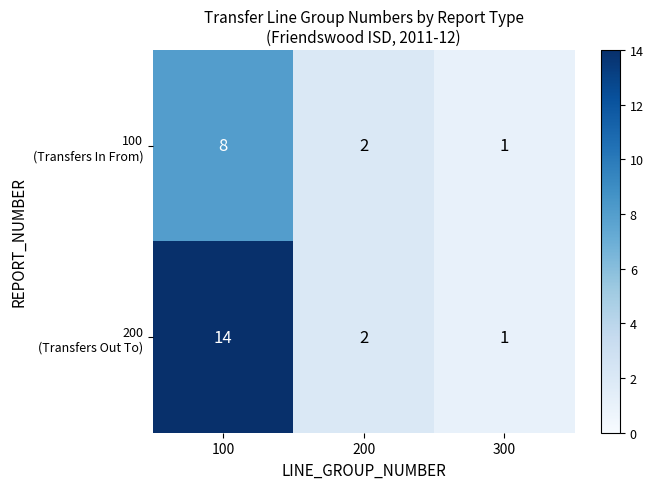

Which label corresponds to the smallest value in the chart?

300